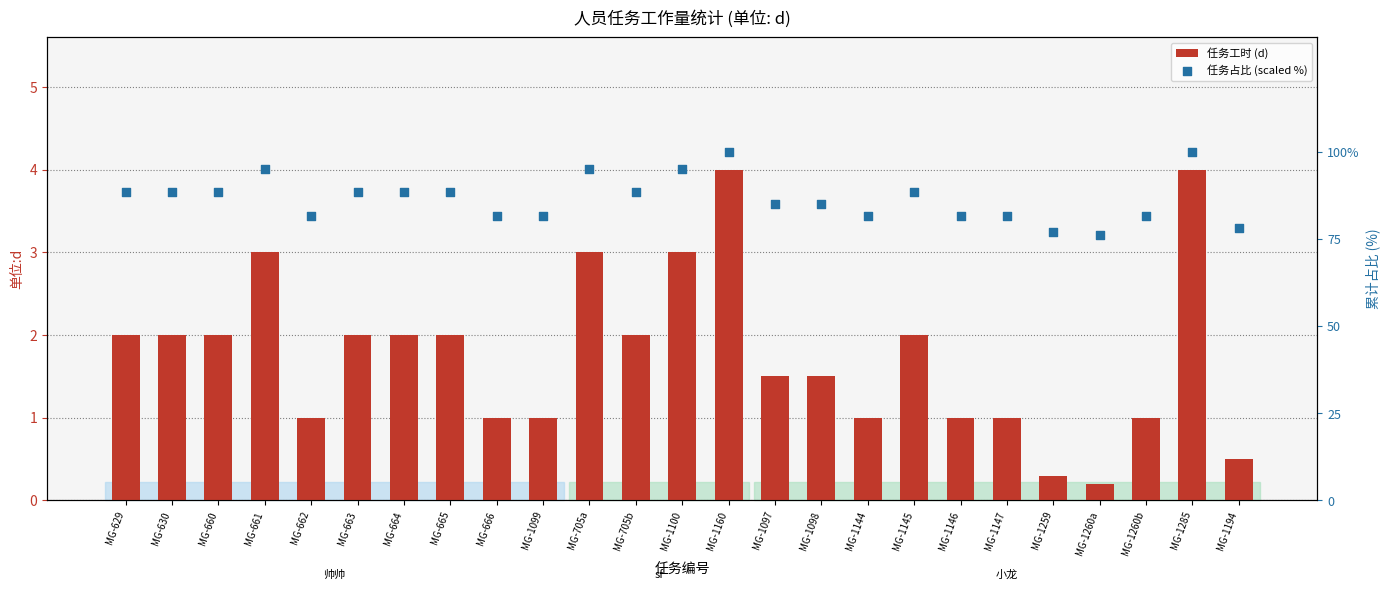

Which series contains the lowest Y value?

任务工时 (d)